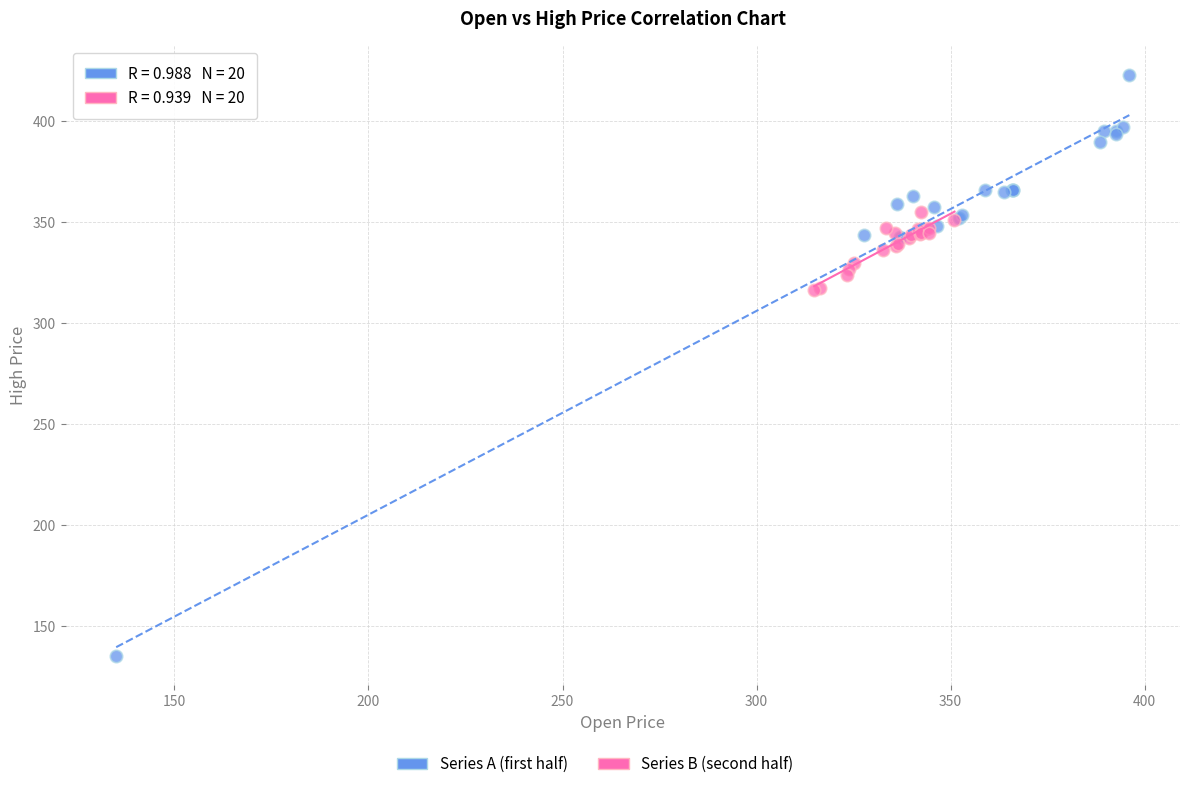

Which series has the widest spread of Y values?

Series A (first half)